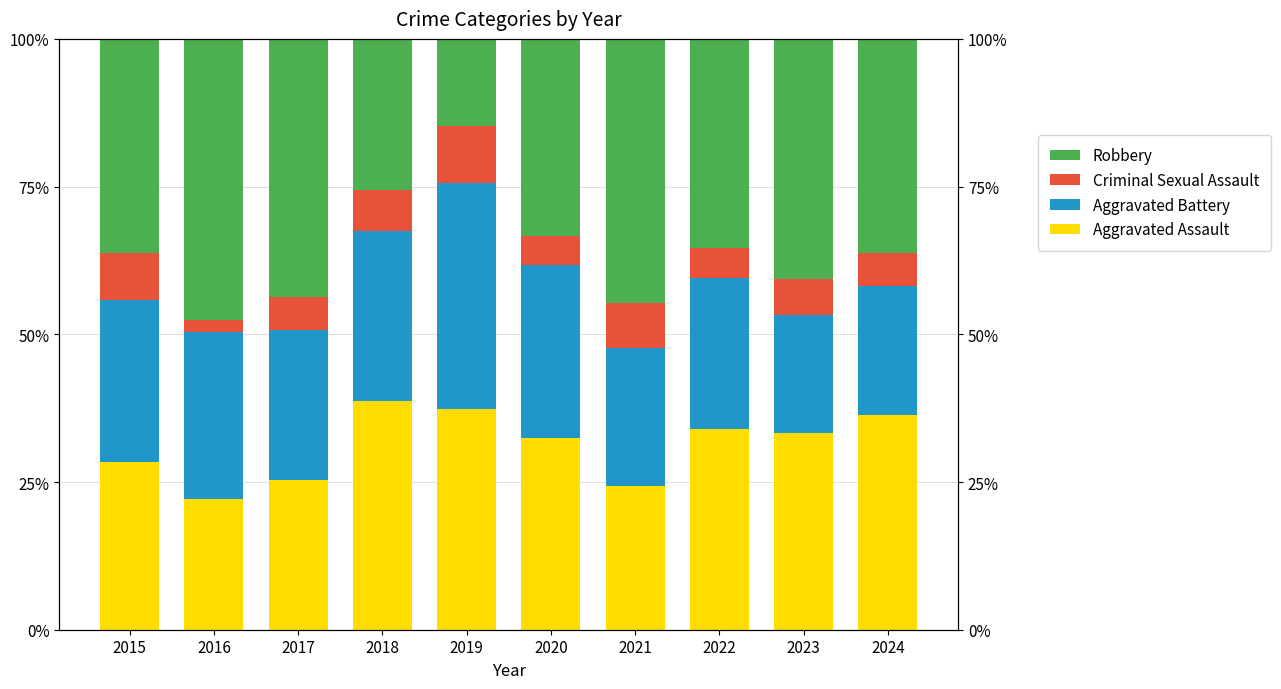

Does the chart contain stacked bars?

No